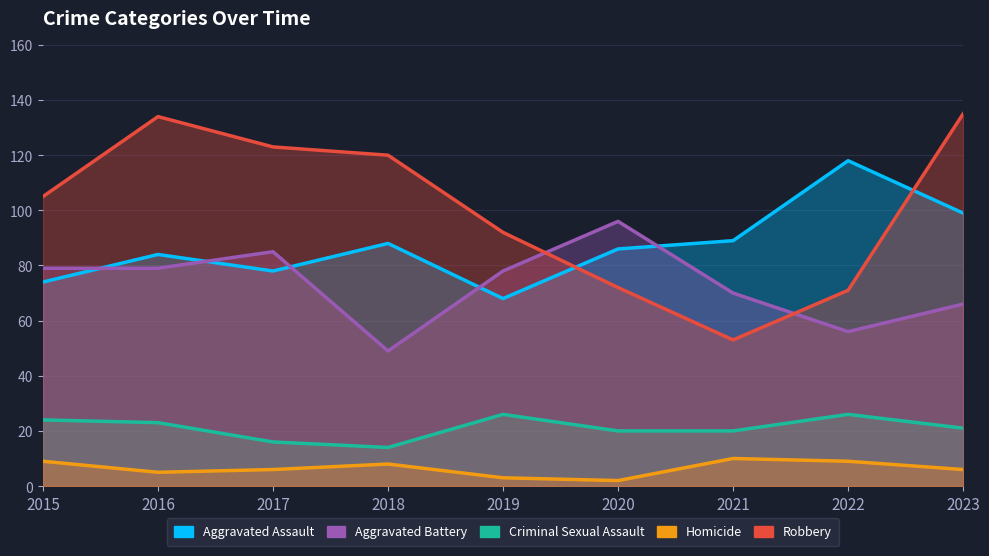

Reading right to left, extract all data points from this chart.

Aggravated Assault: 99	118	89	86	68	88	78	84	74
Aggravated Battery: 66	56	70	96	78	49	85	79	79
Criminal Sexual Assault: 21	26	20	20	26	14	16	23	24
Homicide: 6	9	10	2	3	8	6	5	9
Robbery: 135	71	53	72	92	120	123	134	105